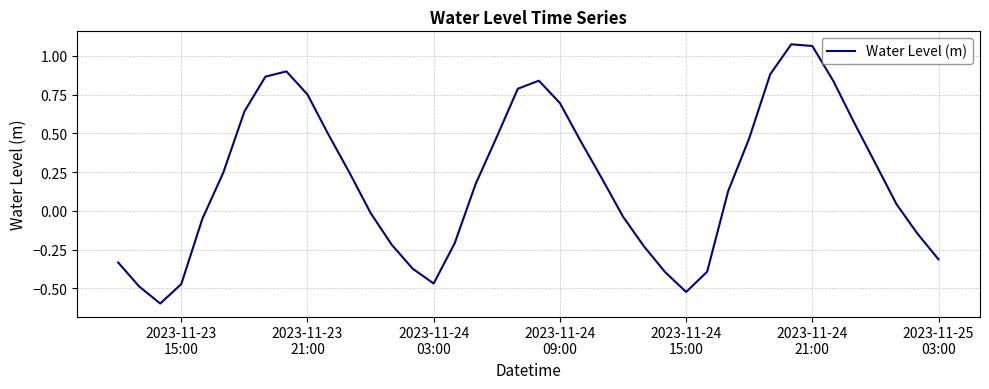

What is the difference between the second highest and second lowest values?

1.6